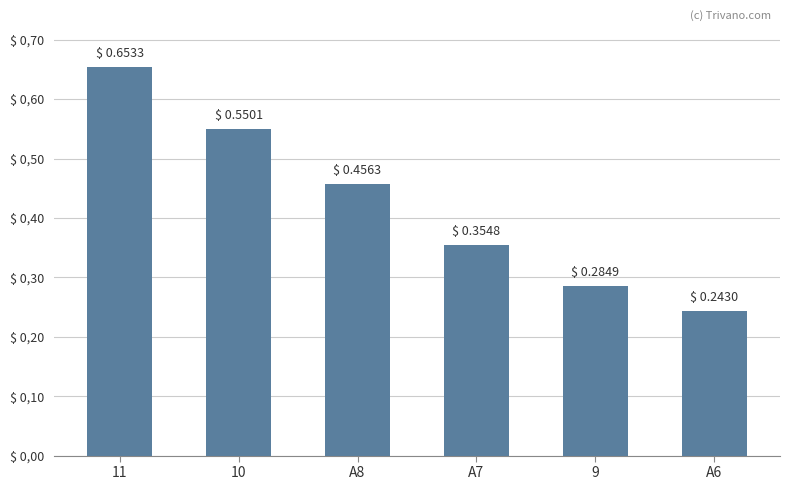

The value at 9 is 0.5. True or false?

False